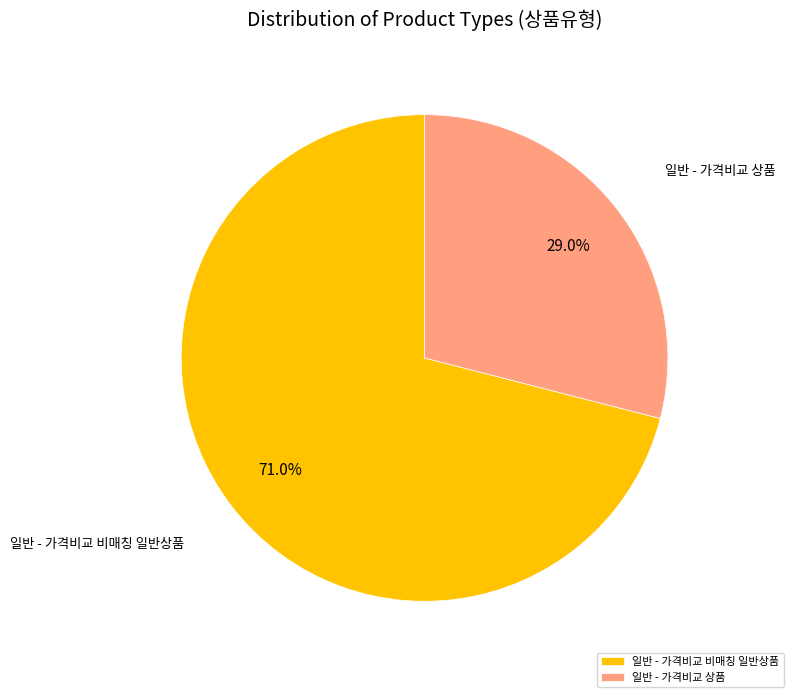

How many slices are in this pie chart?

2